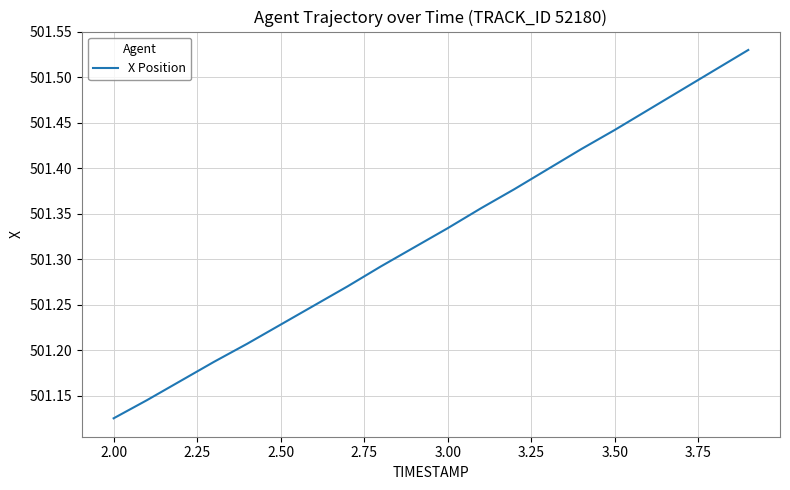

What is the difference between the maximum and minimum values?

0.4